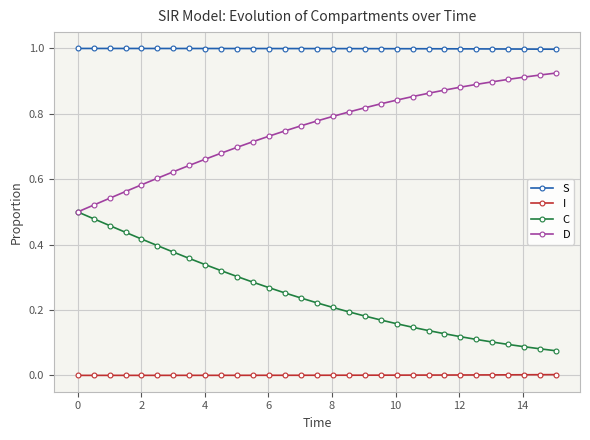

Rank the series by their average value, from lowest to highest.

I, C, D, S